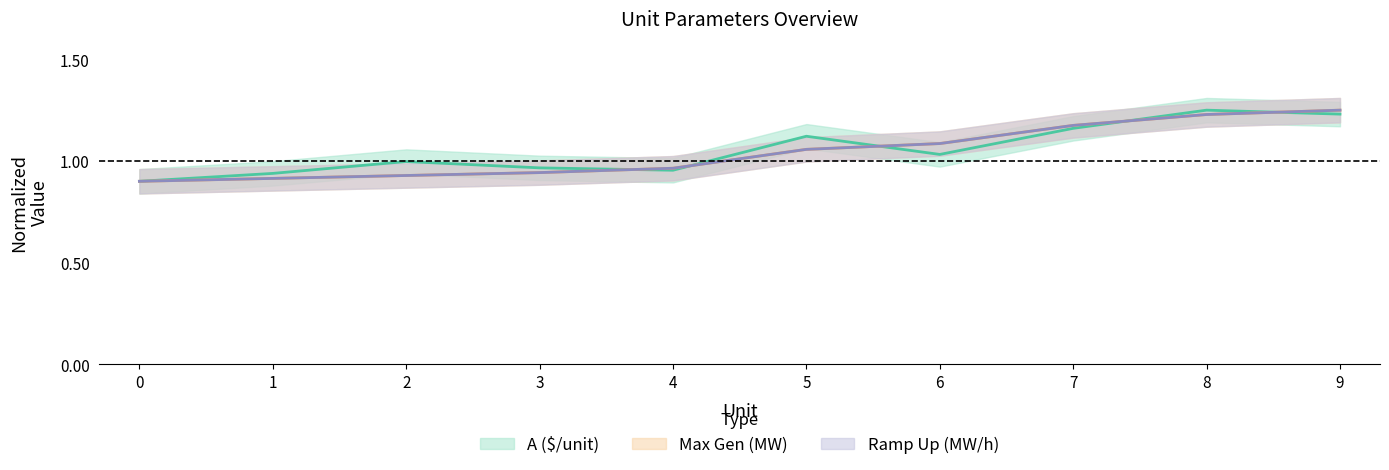

What is the difference between the second highest and minimum values in the Ramp up rate (MW/h) series?

0.3